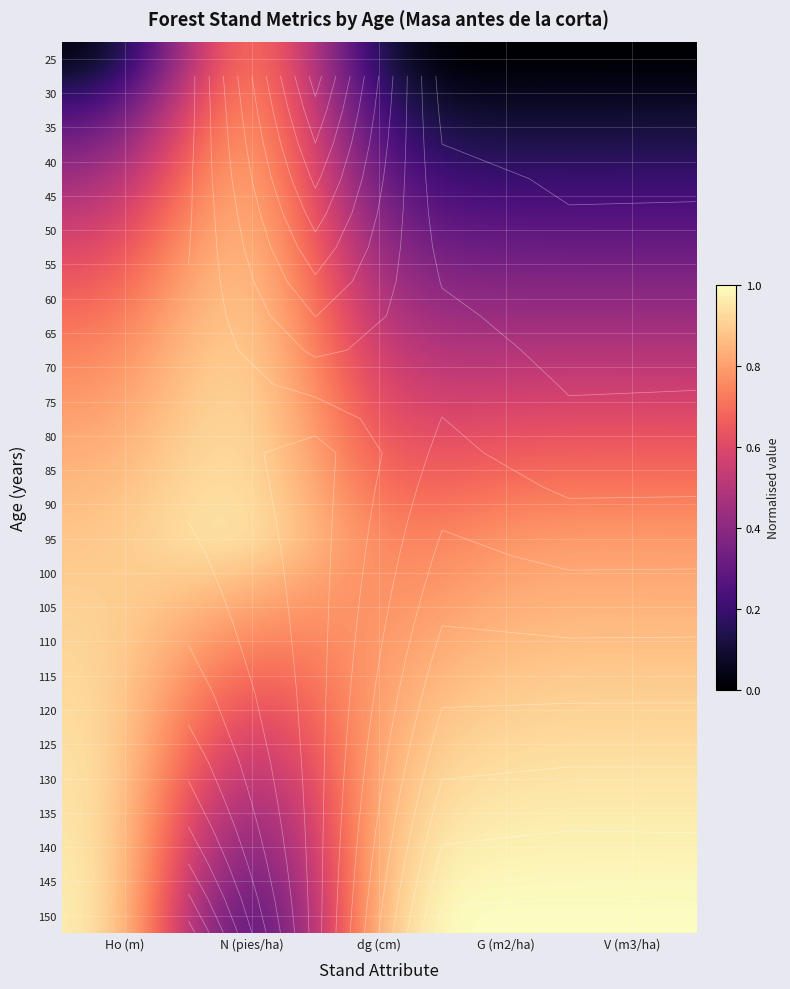

Is it true that 120 equals 0.5 at Ho (m)?

False